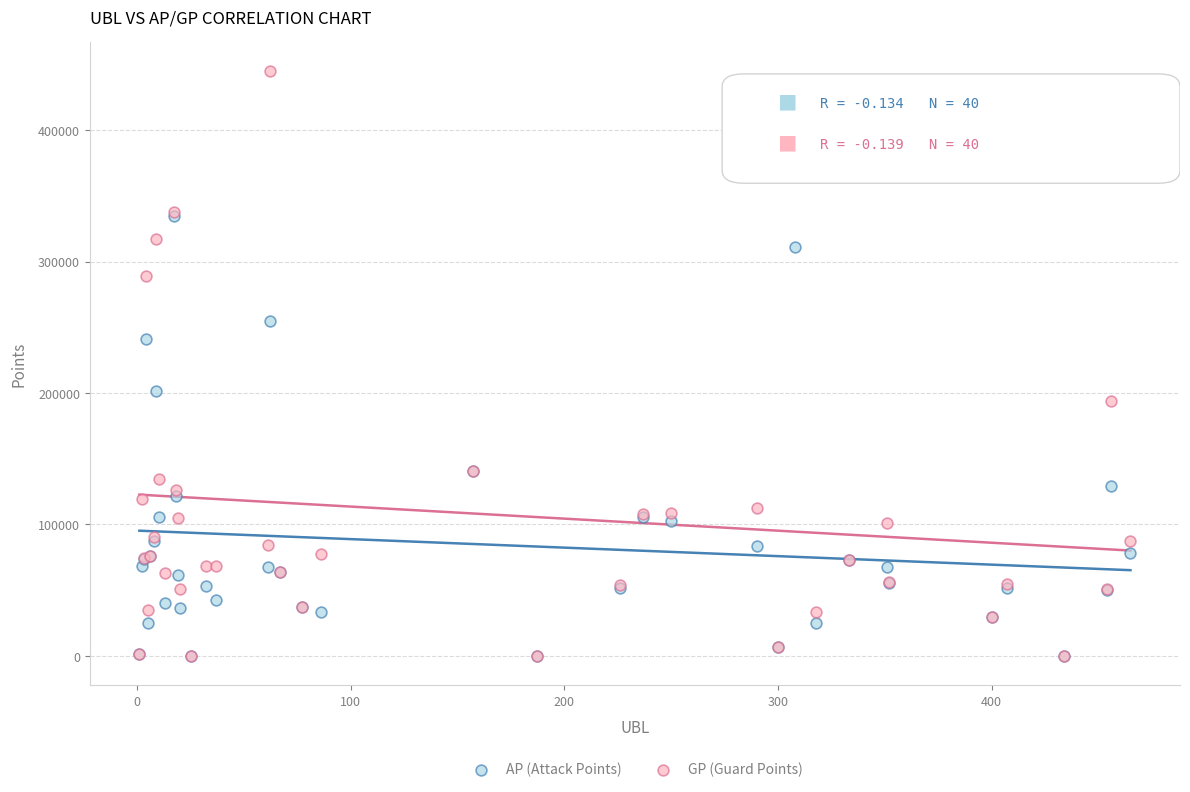

Which series reaches the maximum Y coordinate?

GP (Guard Points)